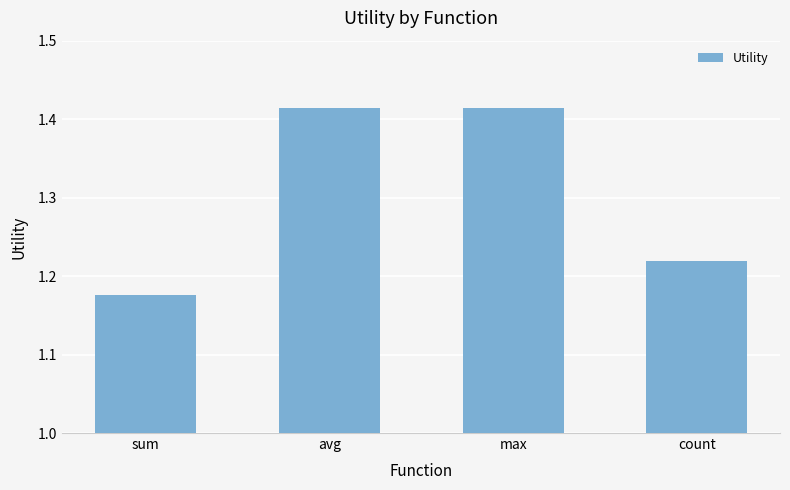

What is the label of the 2nd bar from the left?

avg